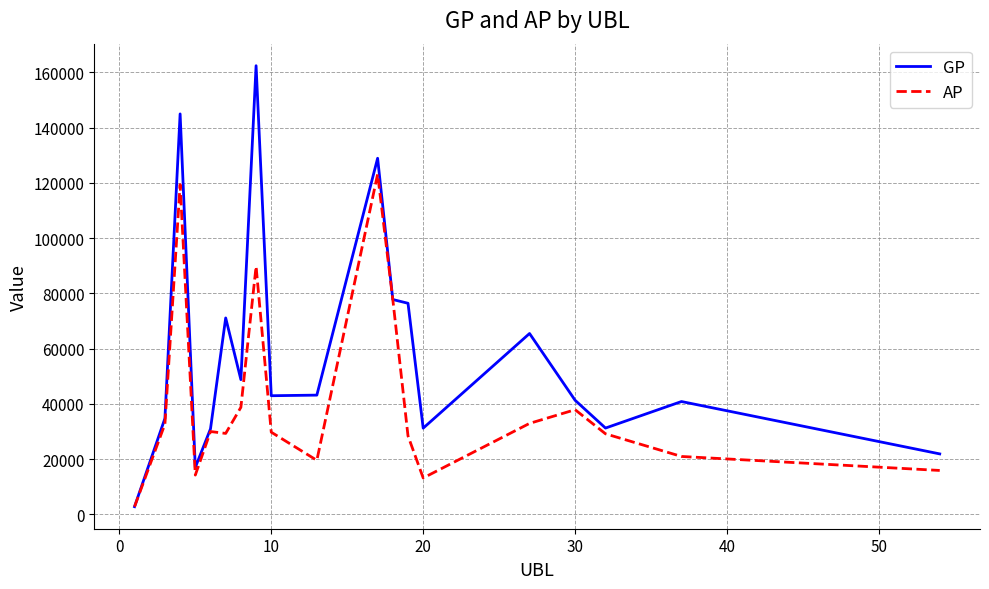

At how many categories does at least one series exceed 98988?

3